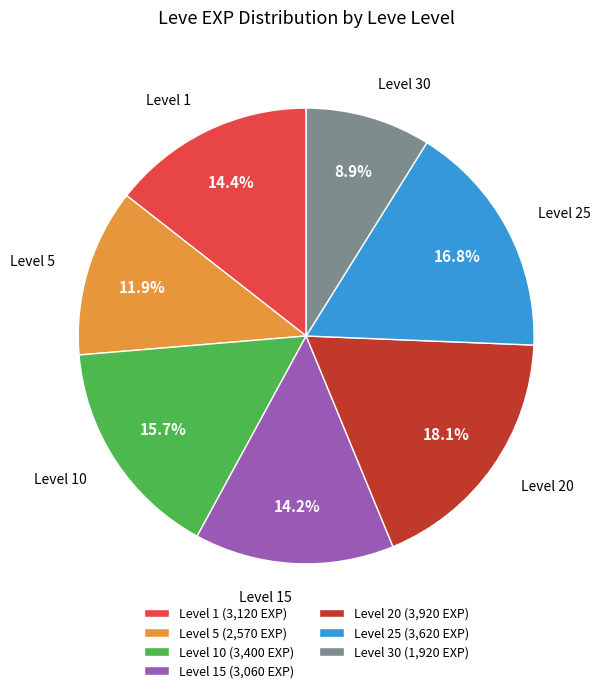

Which category has the smallest portion of the pie?

Level 30 (1,920 EXP)